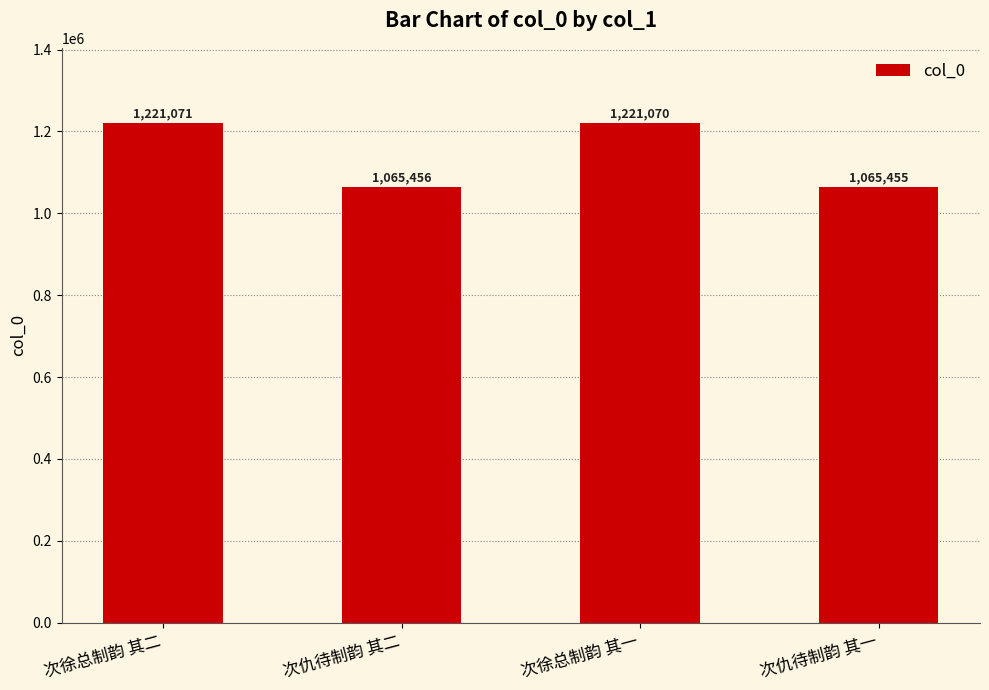

Between 次徐总制韵 其二 and 次仇待制韵 其二, which is larger?

次徐总制韵 其二